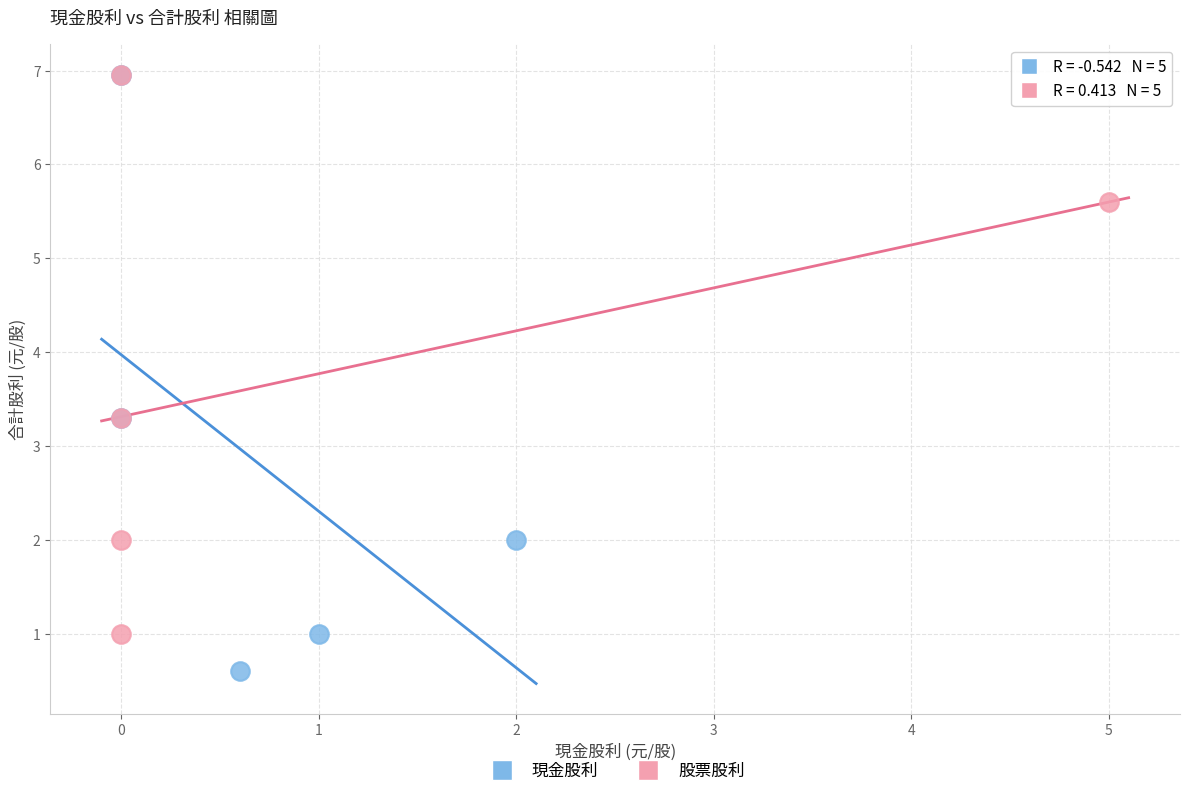

Which series has the widest spread of Y values?

現金股利